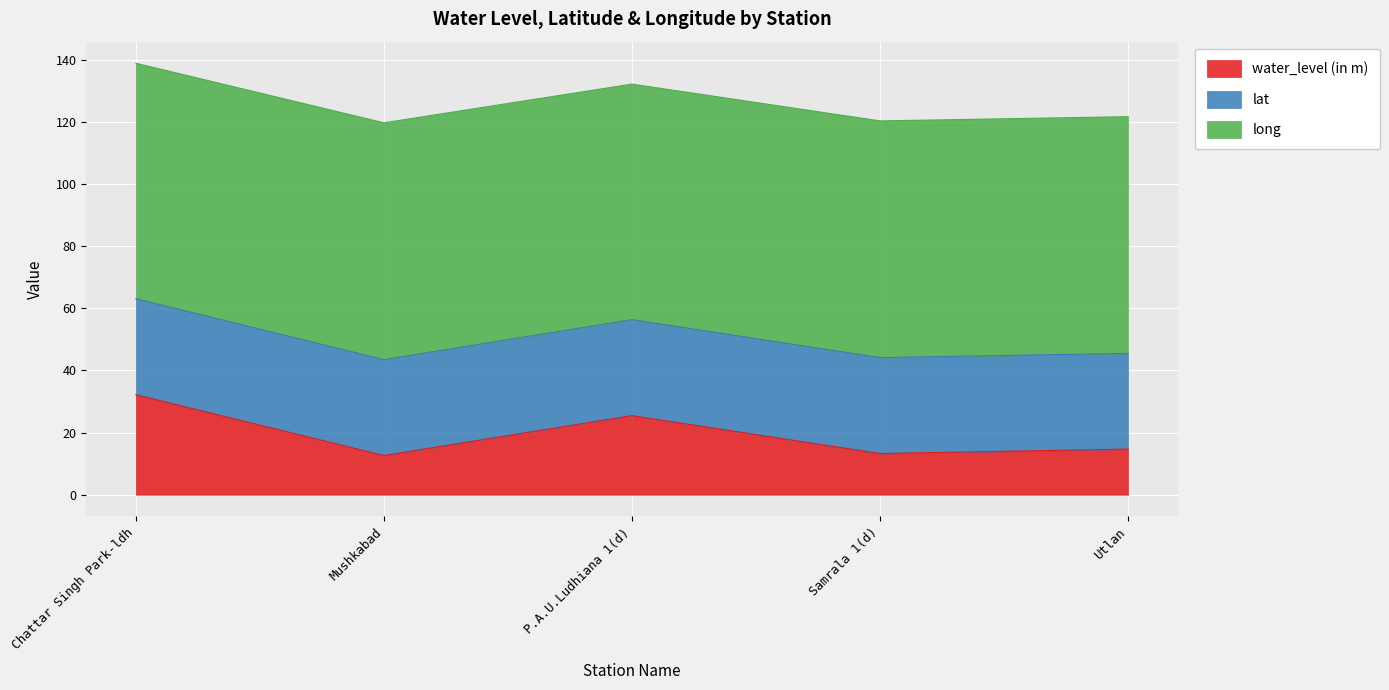

What is the difference between the water_level (in m) values at Mushkabad and Chattar Singh Park-ldh?

19.6